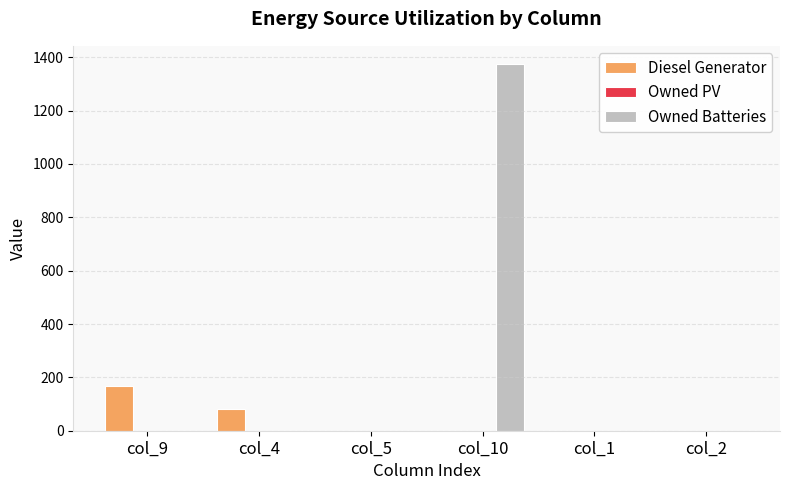

What is the sum of the Diesel Generator values at col_4 and col_10?

83